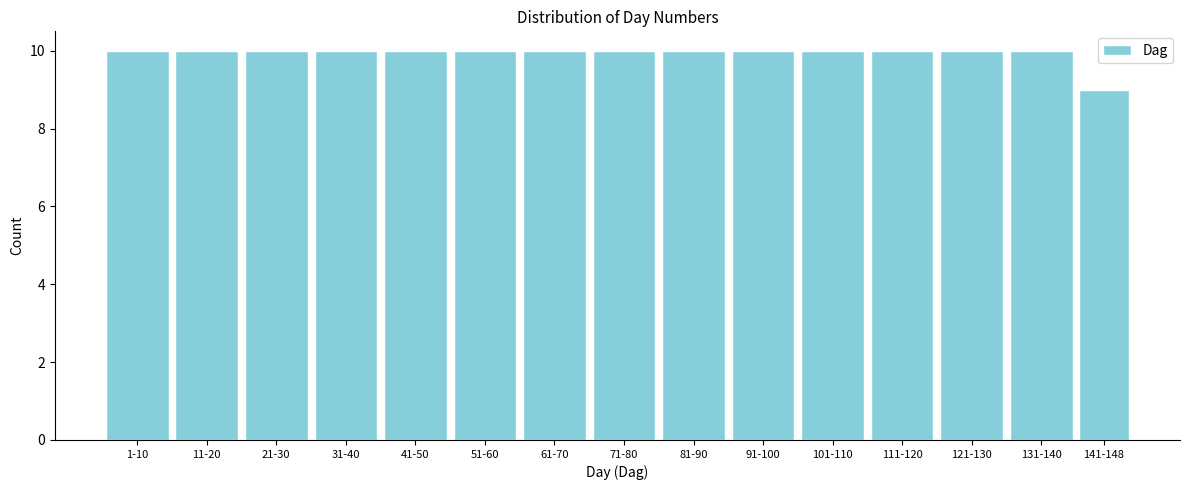

Reading right to left, list all the values displayed in this chart.

141-148=9	131-140=10	121-130=10	111-120=10	101-110=10	91-100=10	81-90=10	71-80=10	61-70=10	51-60=10	41-50=10	31-40=10	21-30=10	11-20=10	1-10=10